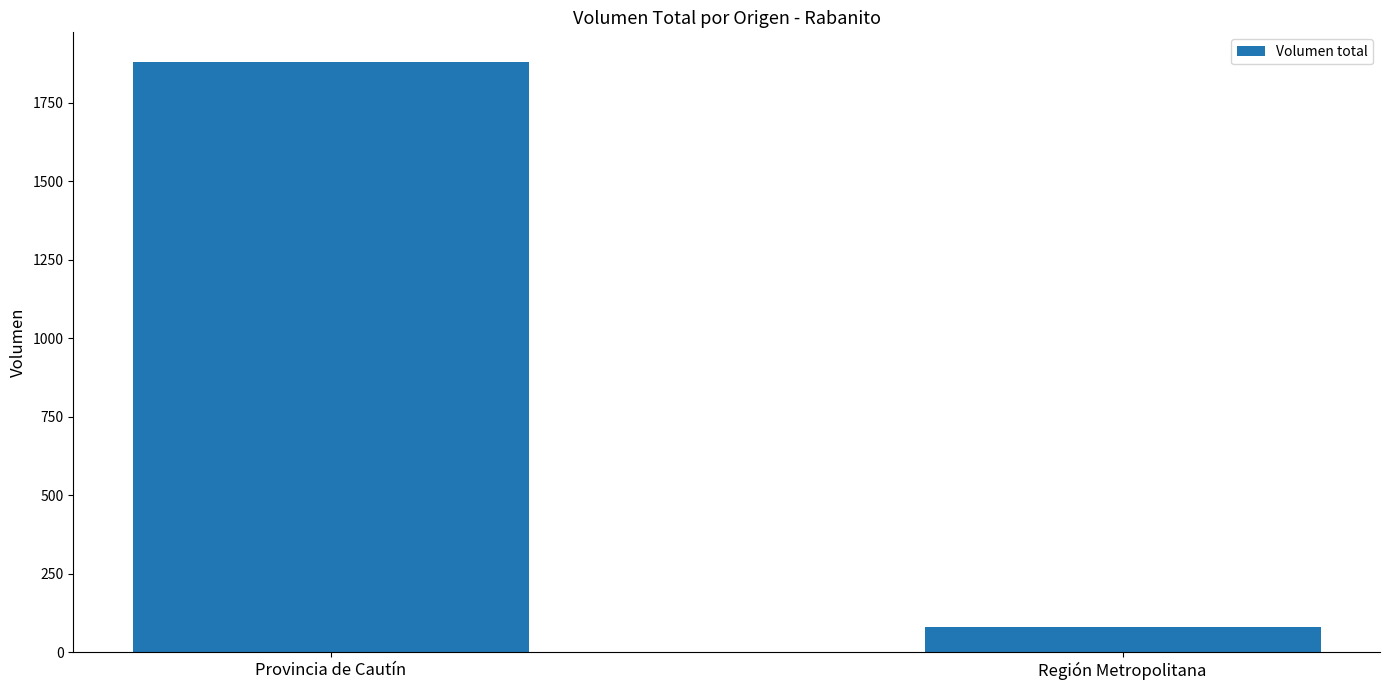

What value does the data have at Provincia de Cautín?

1880